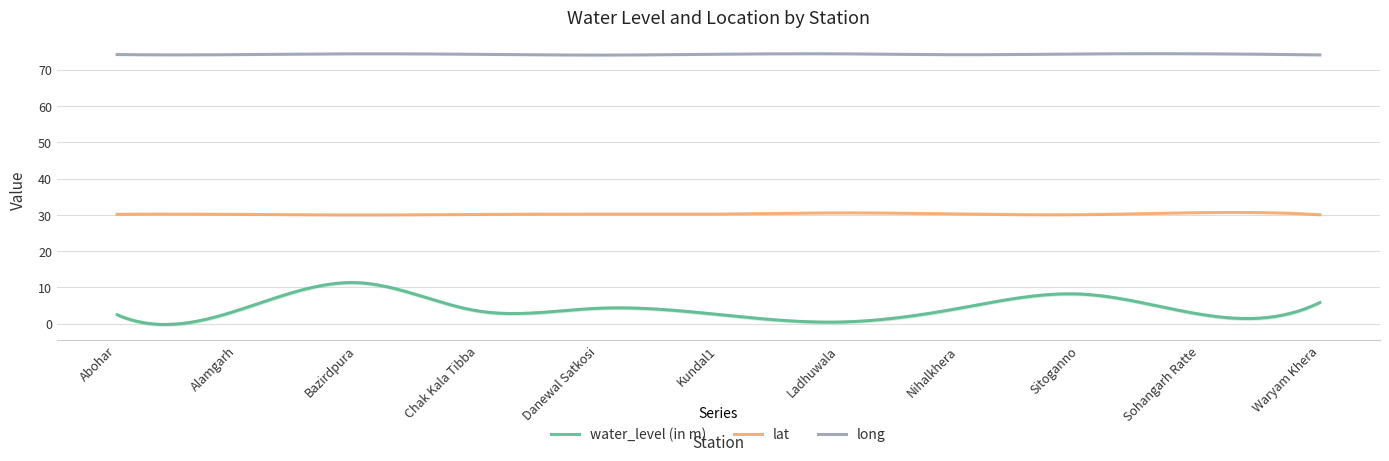

True or false: water_level (in m) has more than 2 interior local peaks.

True